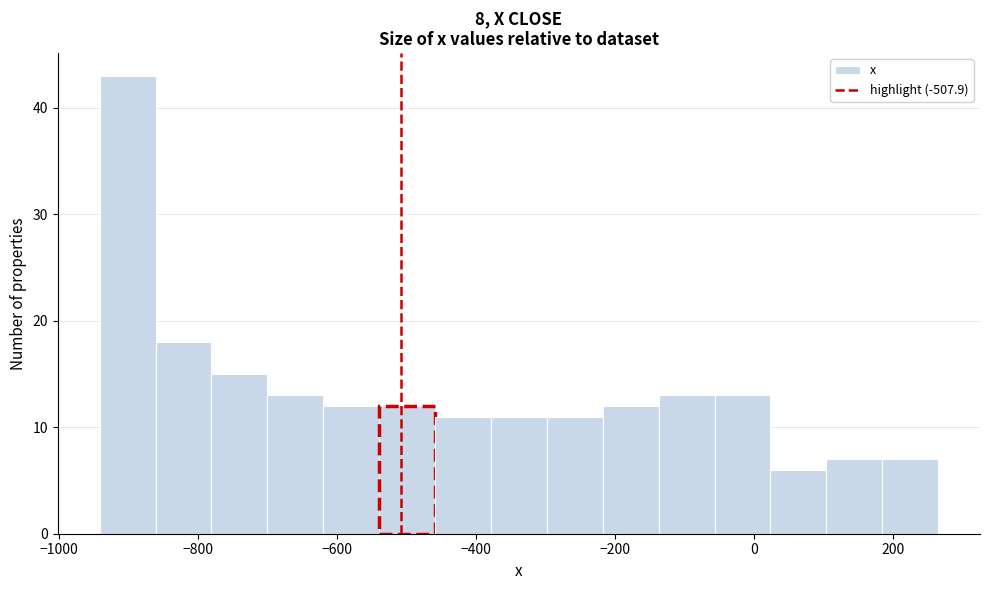

How tall is the bar that spans -540 to -460 on the x-axis? Neither the bar edges nor the heights are printed on the chart, so give them approximately, as read against the axes.

12